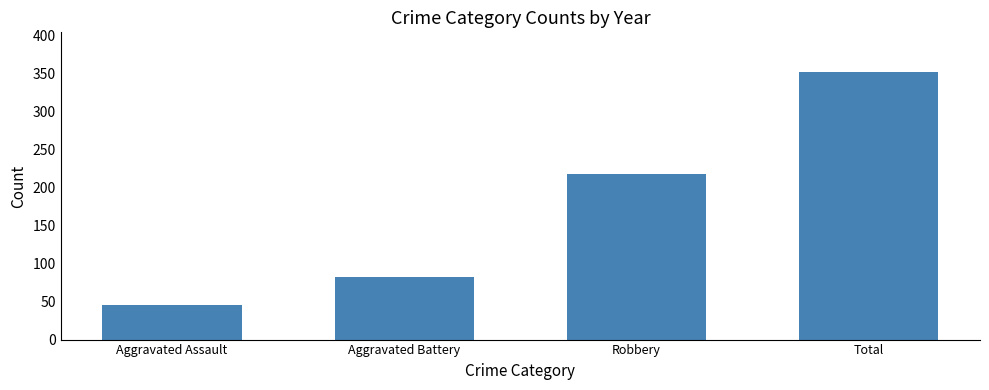

What is the change in value from Aggravated Assault to Total?

+306